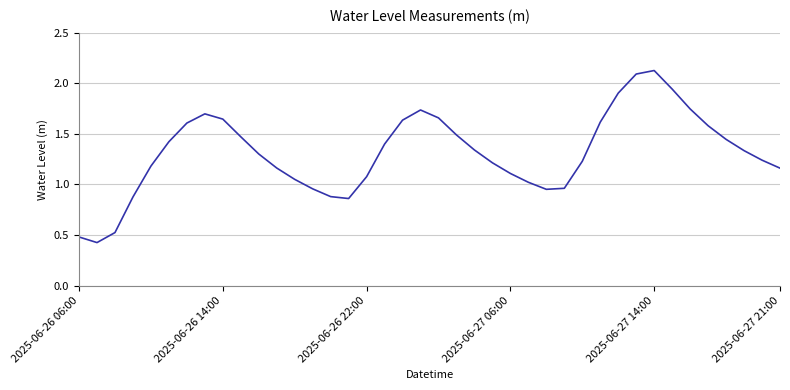

The value at 2025-06-26 14:00 is 2.9. True or false?

False